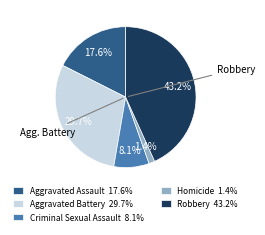

What percentage is the Robbery slice, to the nearest percent?

43%